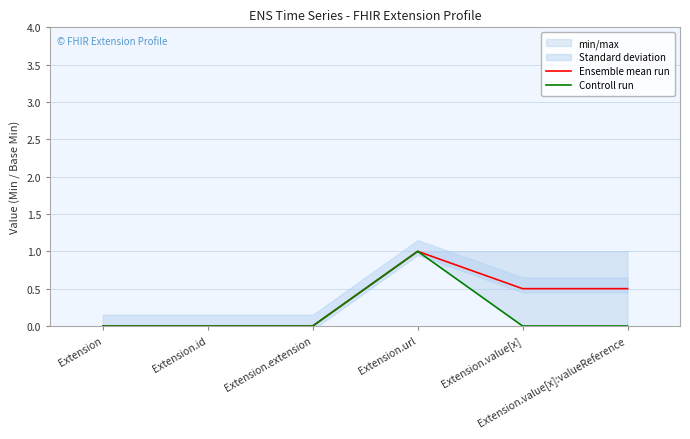

What is the average value of the Controll run series?

0.2